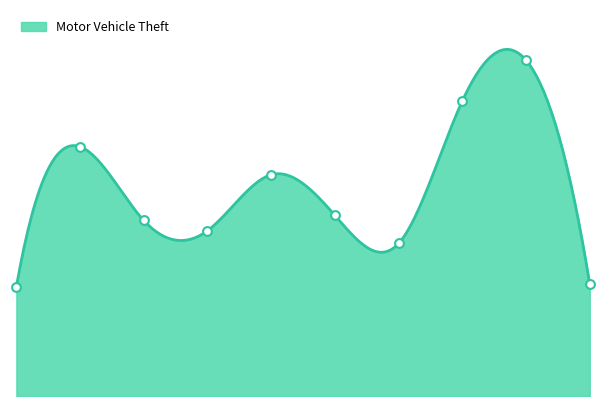

What is the change in value from 2018 to 2022?

+51